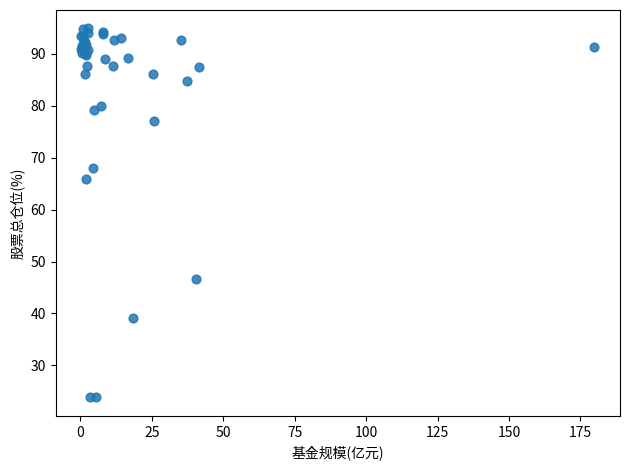

What Y value in the scatter plot is closest to 59?

66.0